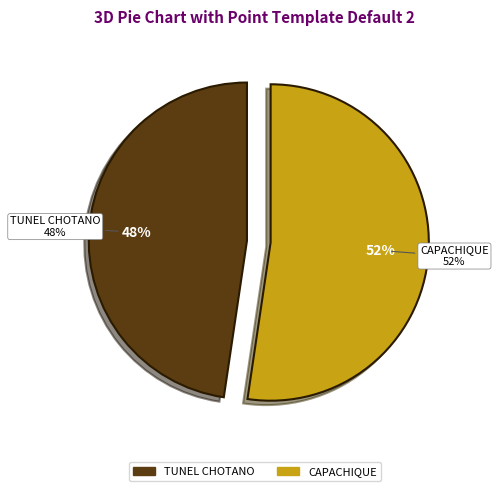

Does CAPACHIQUE represent more than half of the total?

Yes